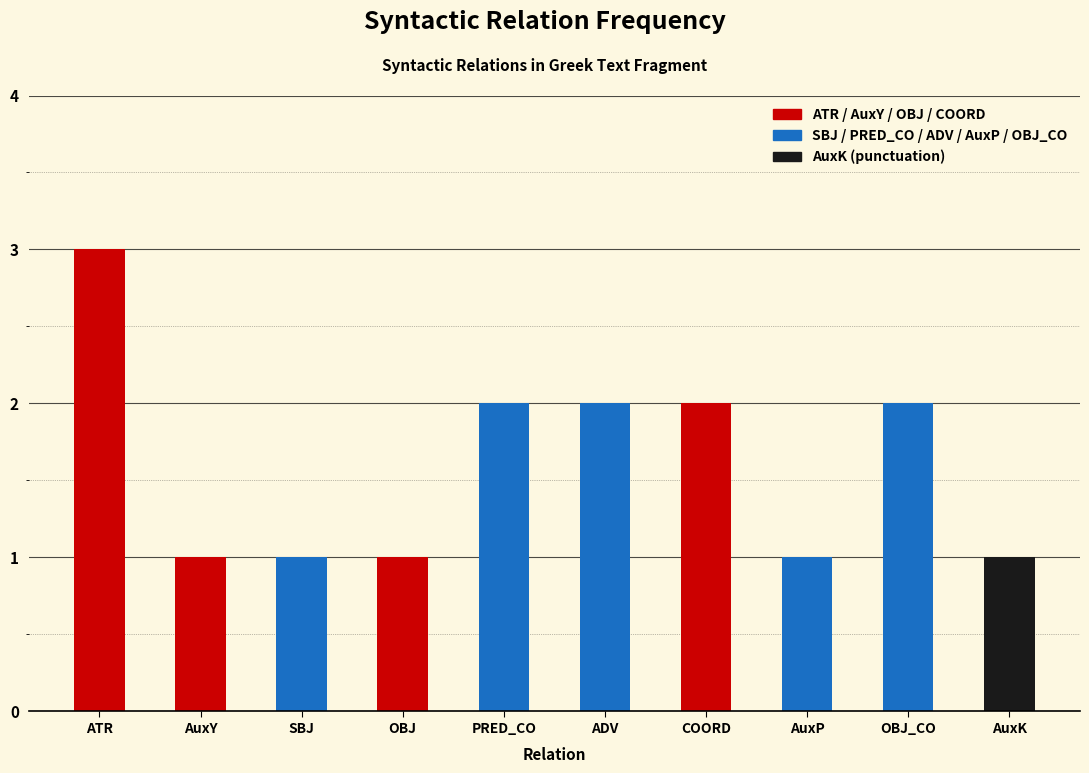

What is the change in value from SBJ to PRED_CO?

+1